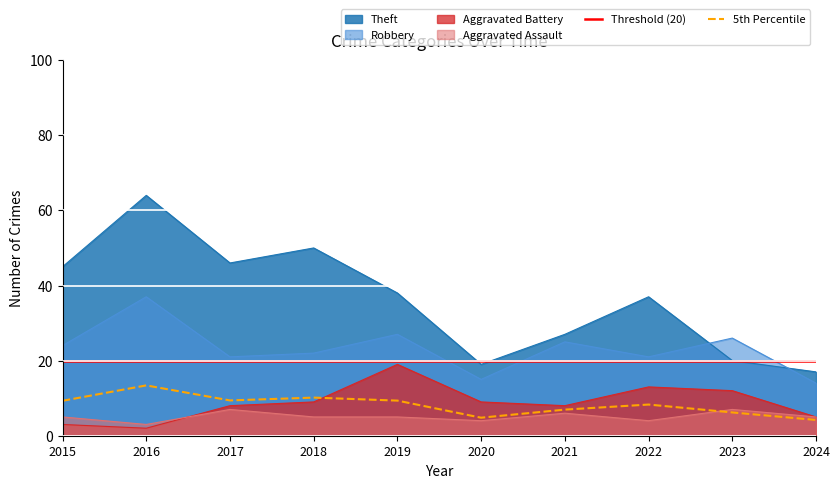

What are all the series names shown in the legend?

Aggravated Assault, Aggravated Battery, Robbery, Theft